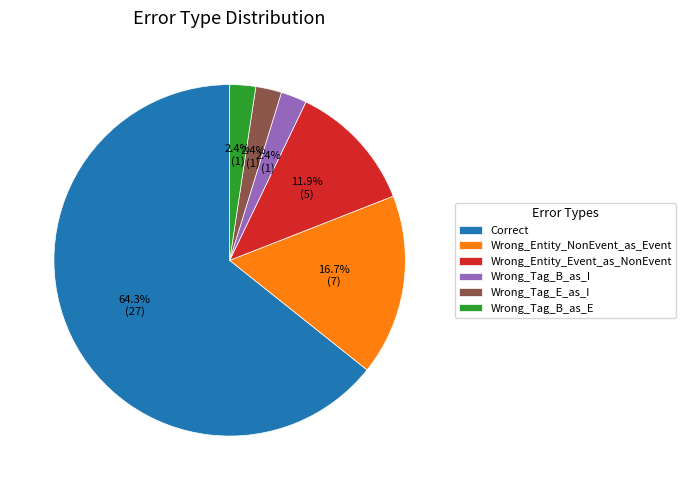

Which slice is the largest?

Correct